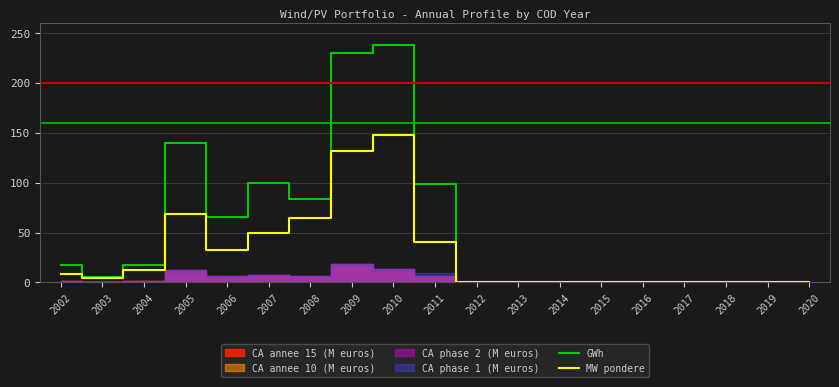

True or false: GWh has a value of -100.2 at 2018.

False